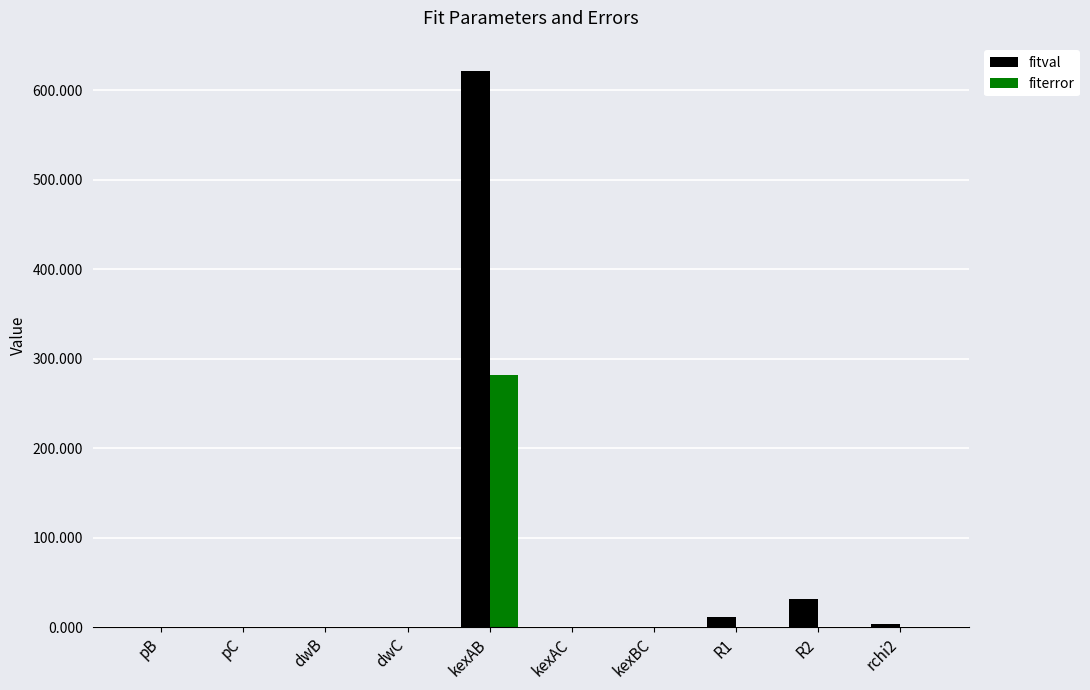

Which series has the largest total across all categories?

fitval